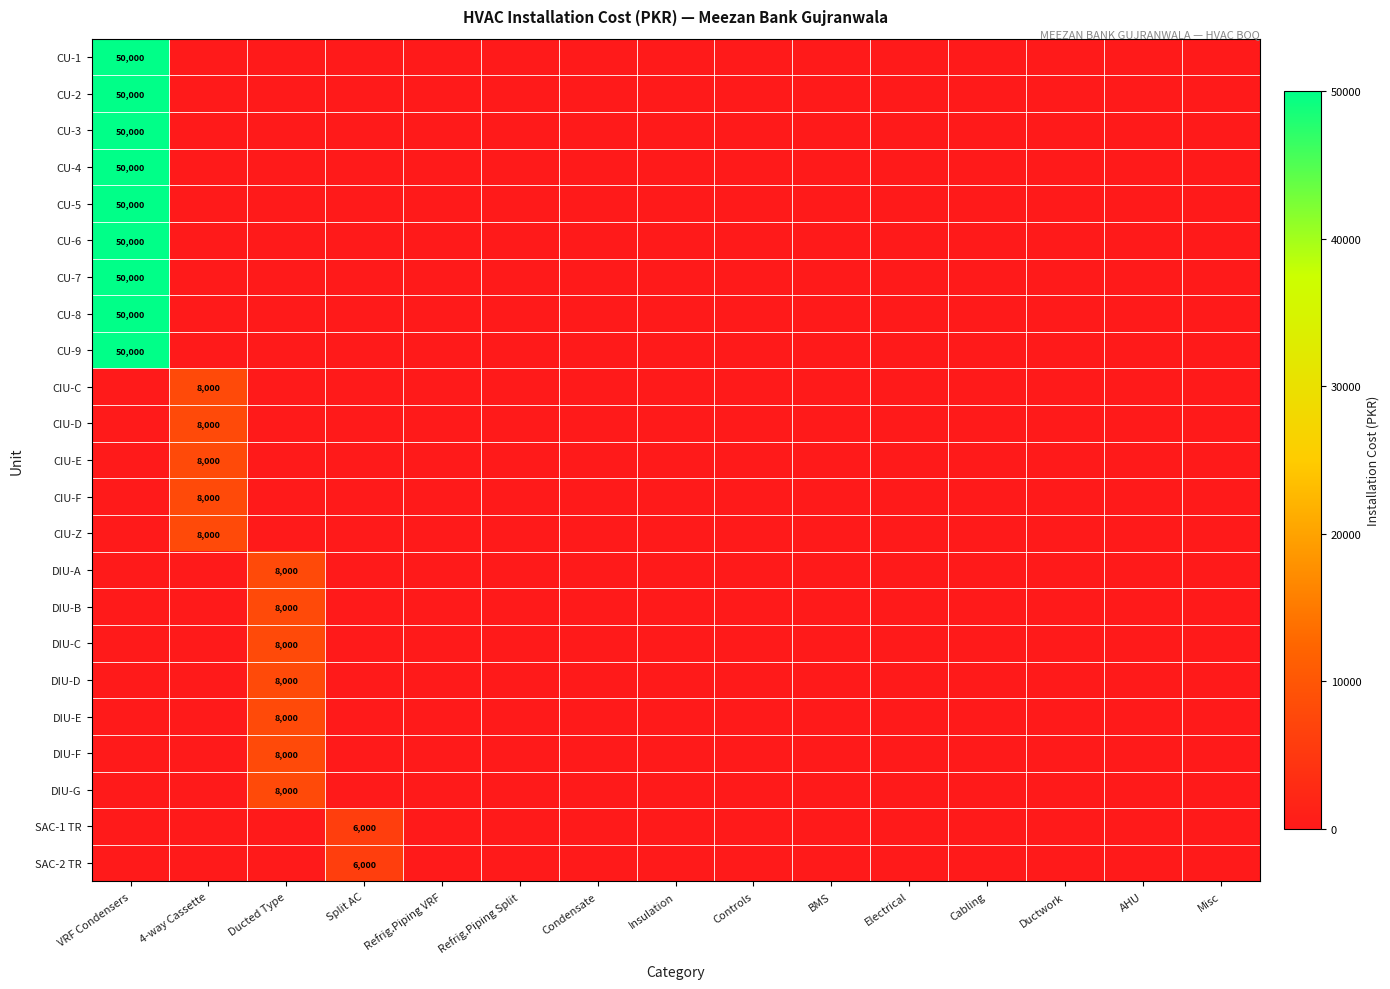

The DIU-A series shows 3734 at Ducted Type. True or false?

False